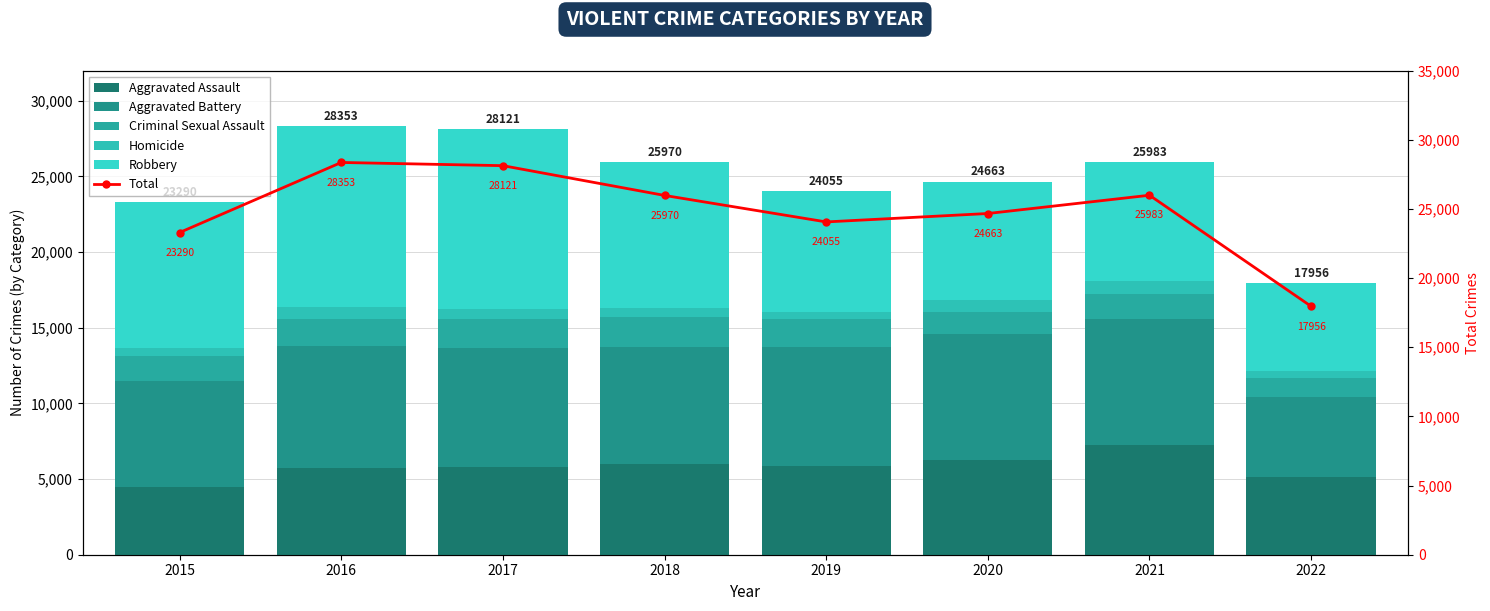

At how many categories does at least one series exceed 14527?

8